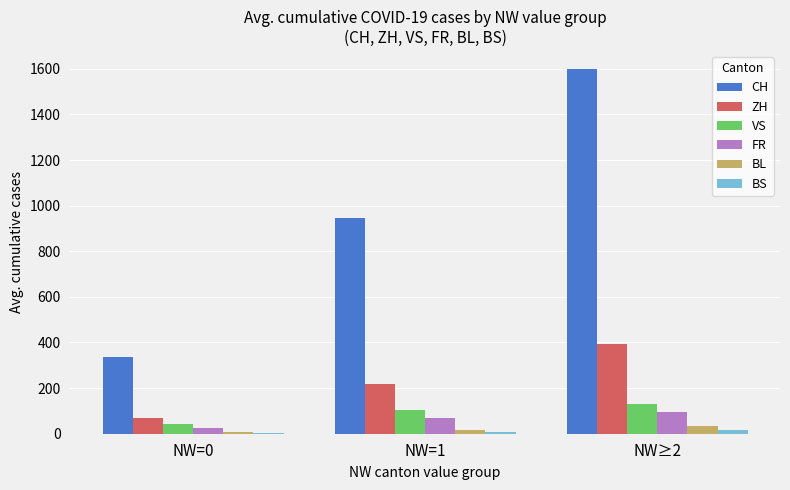

The value of CH at NW=0 is 336.5. True or false?

True